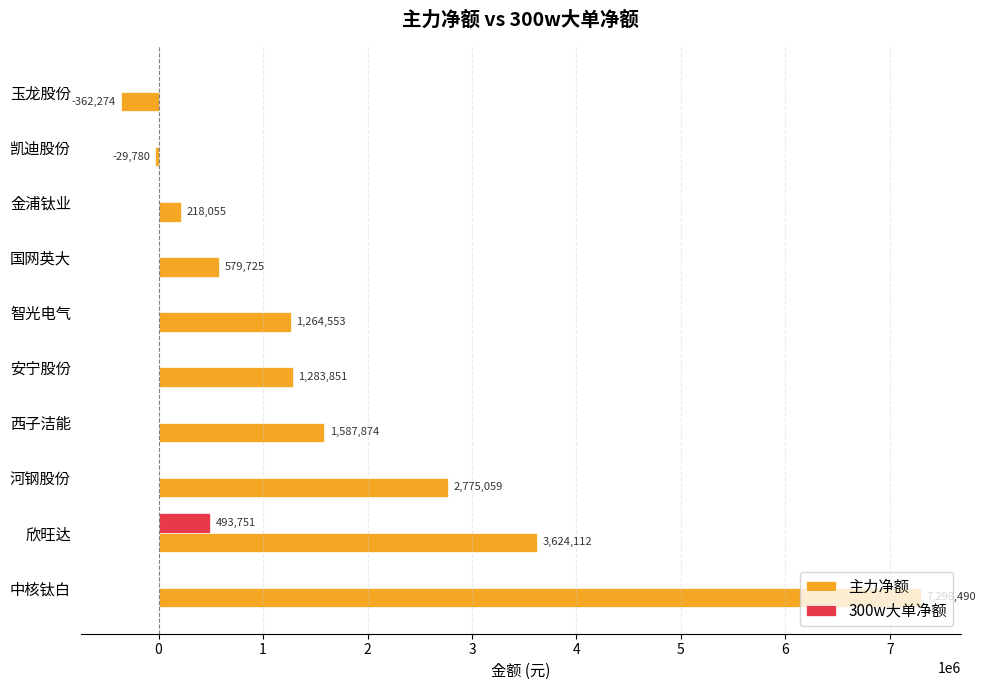

What is the sum of all 300w大单净额 values?

493751